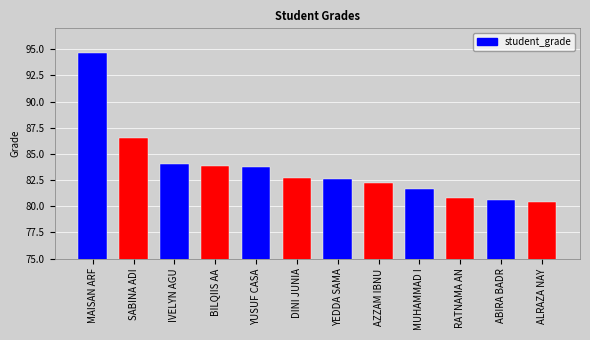

What is the ratio of the value at DINI JUNIAR ADAM to the value at RATNAMA ANAKYA RAMADHANI SATRIO?

1.0